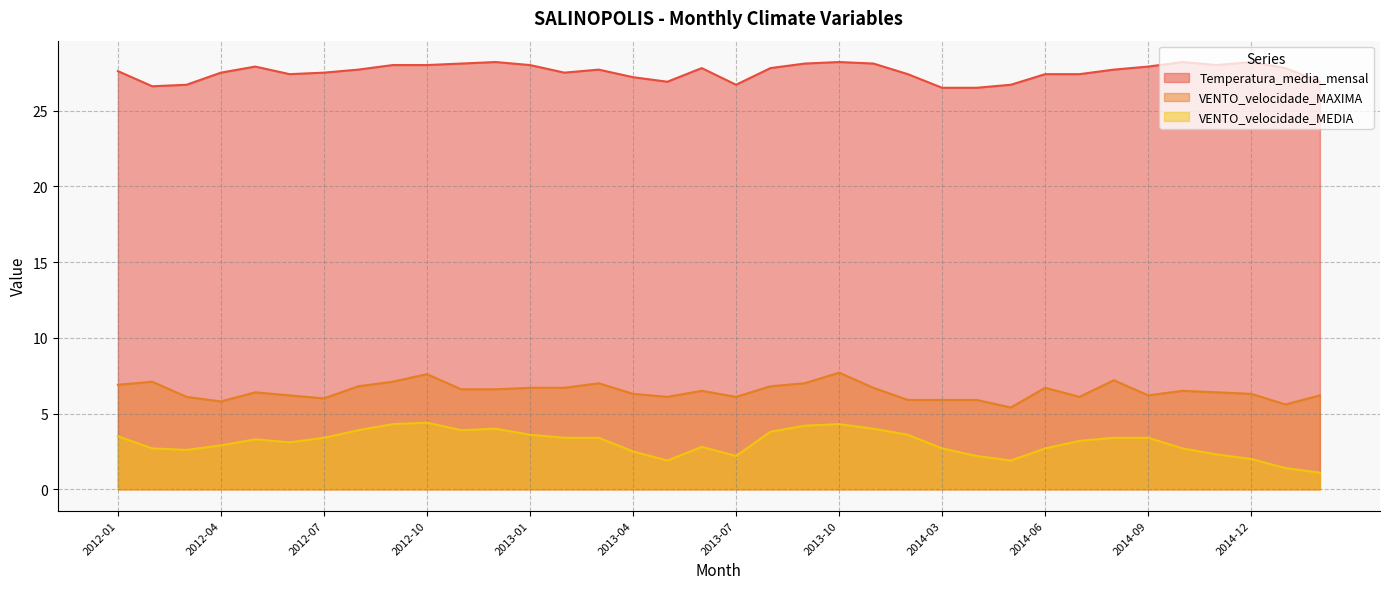

True or false: VENTO_velocidade_MAXIMA has more than 1 interior local peaks.

True